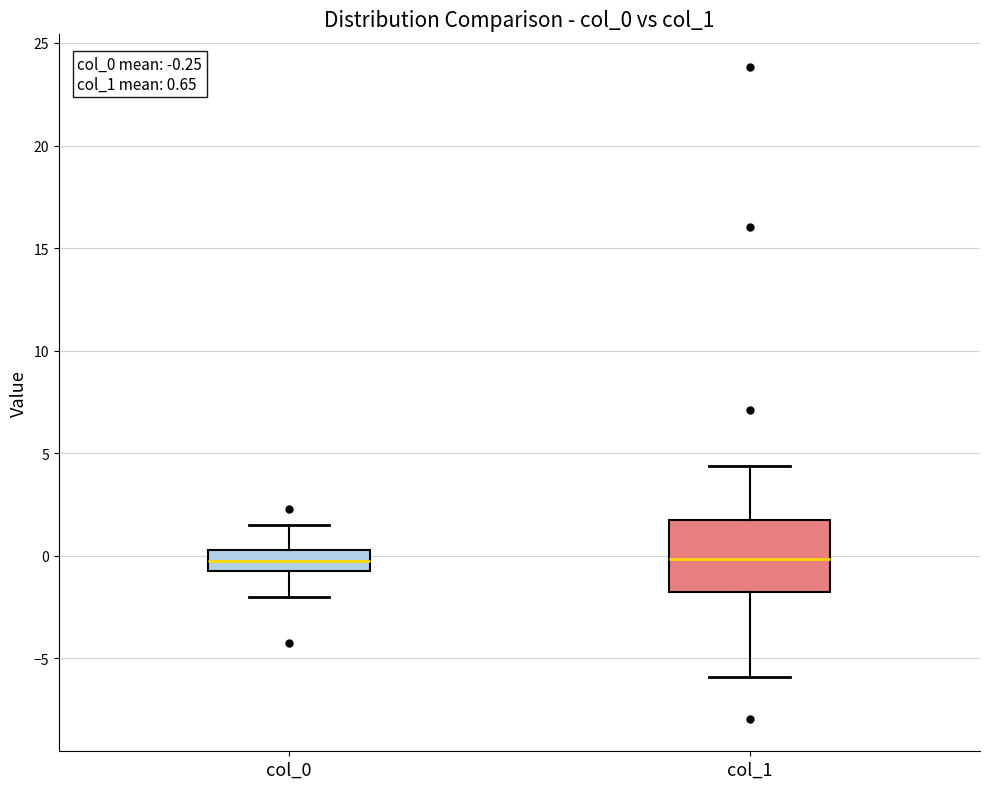

Which box is the tallest, from its lower edge to its upper edge?

col_1